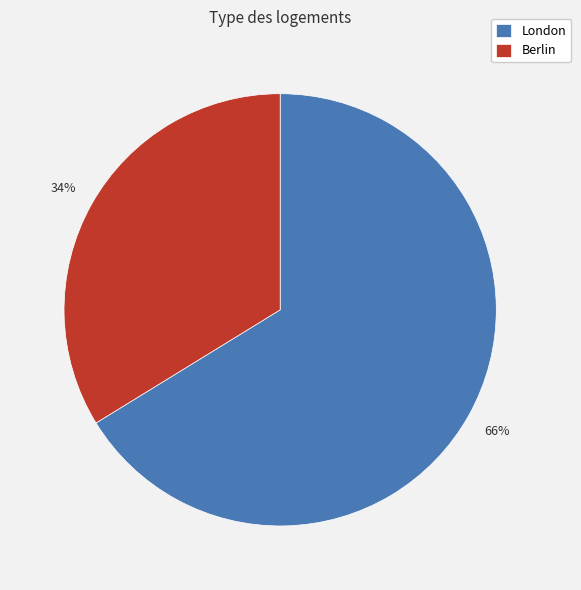

Which has a higher value, London or Berlin?

London